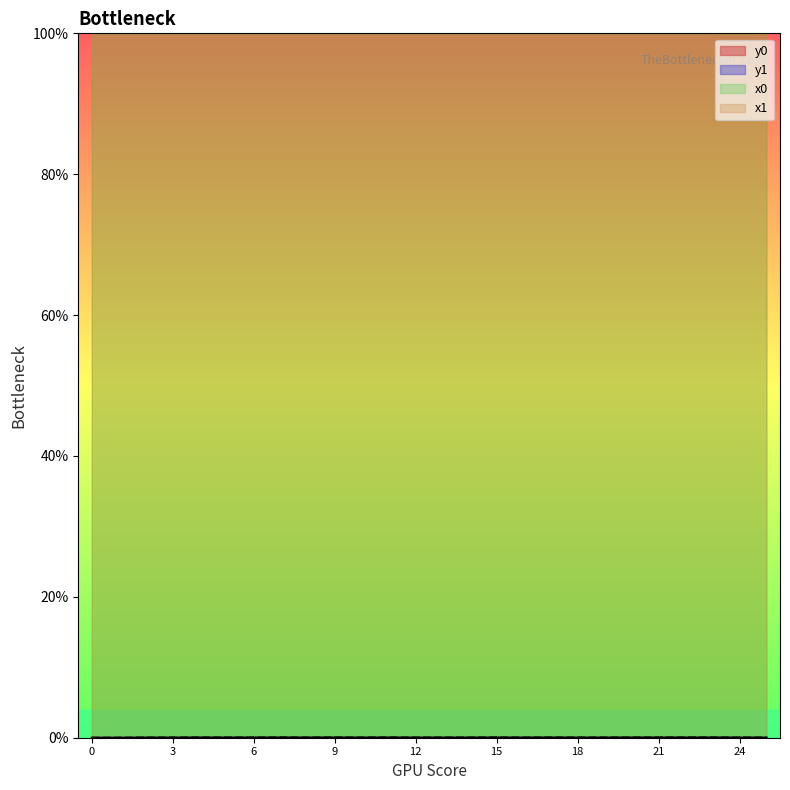

How many interior local peaks does the y1 series have?

8